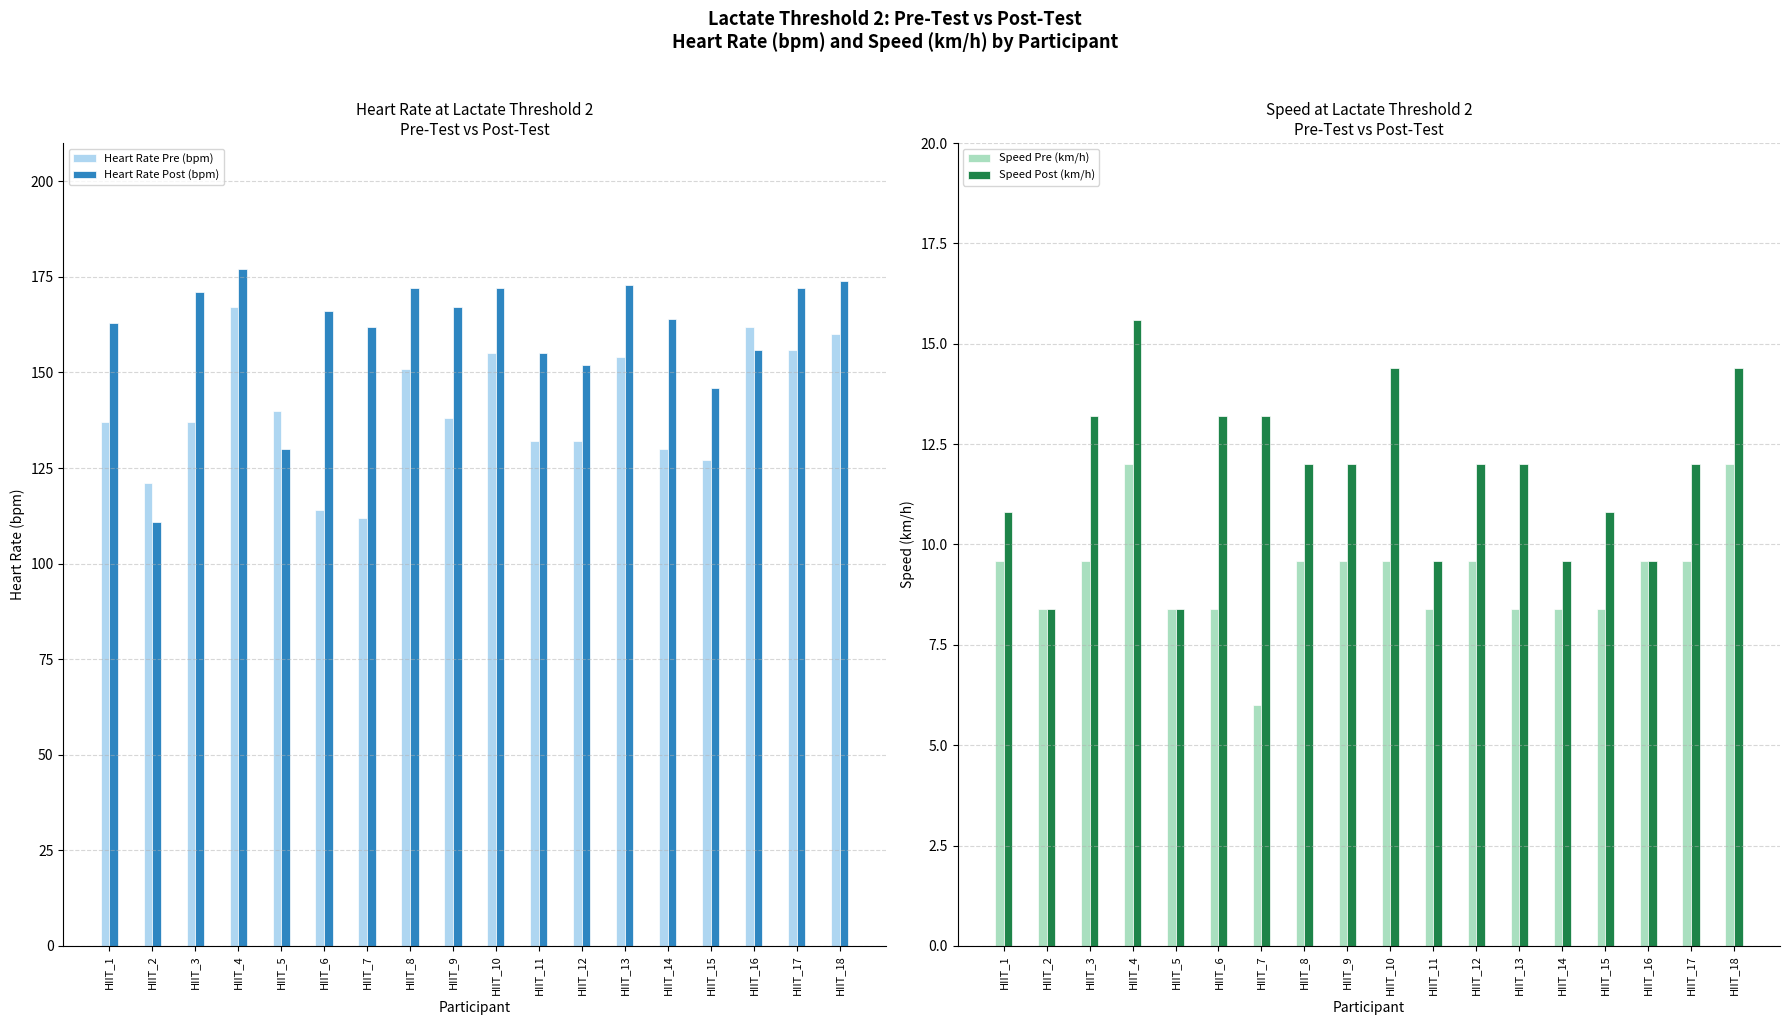

Between HIIT_15 and HIIT_6, which is larger?

HIIT_15